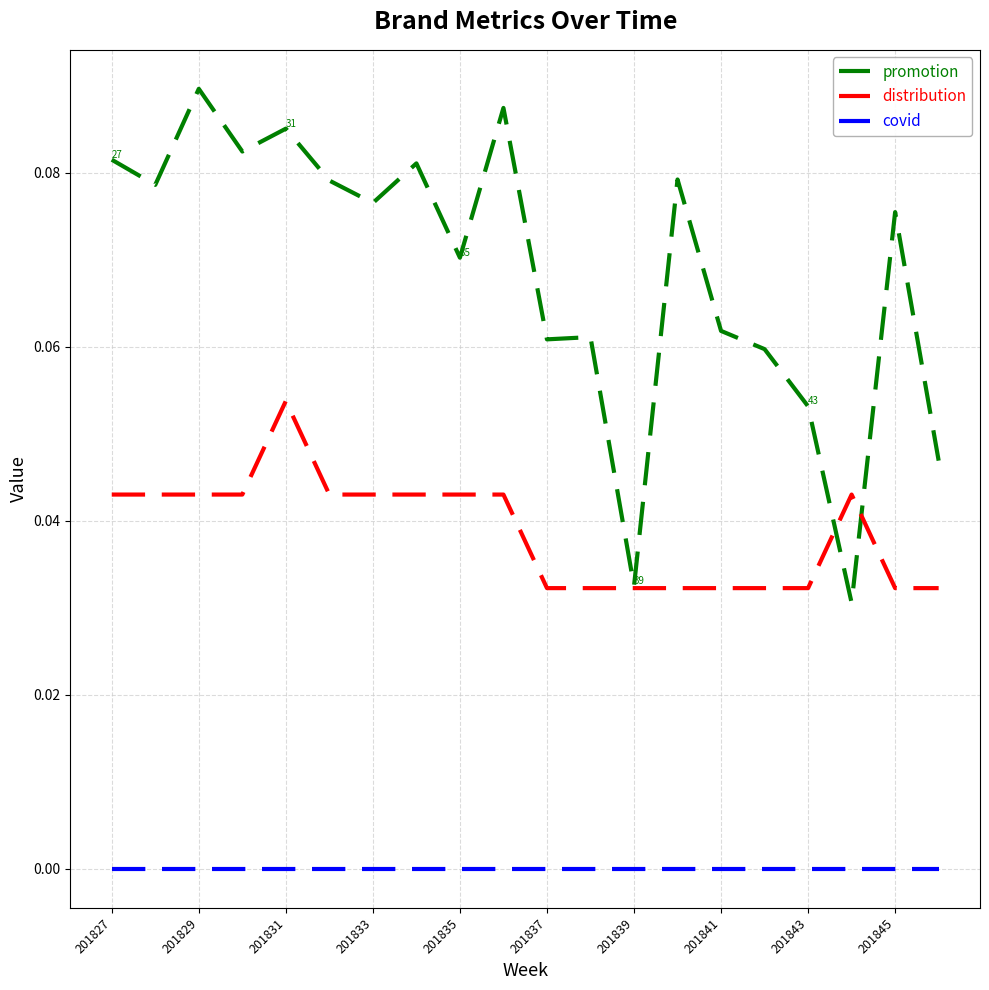

True or false: covid and promotion cross at least once.

False